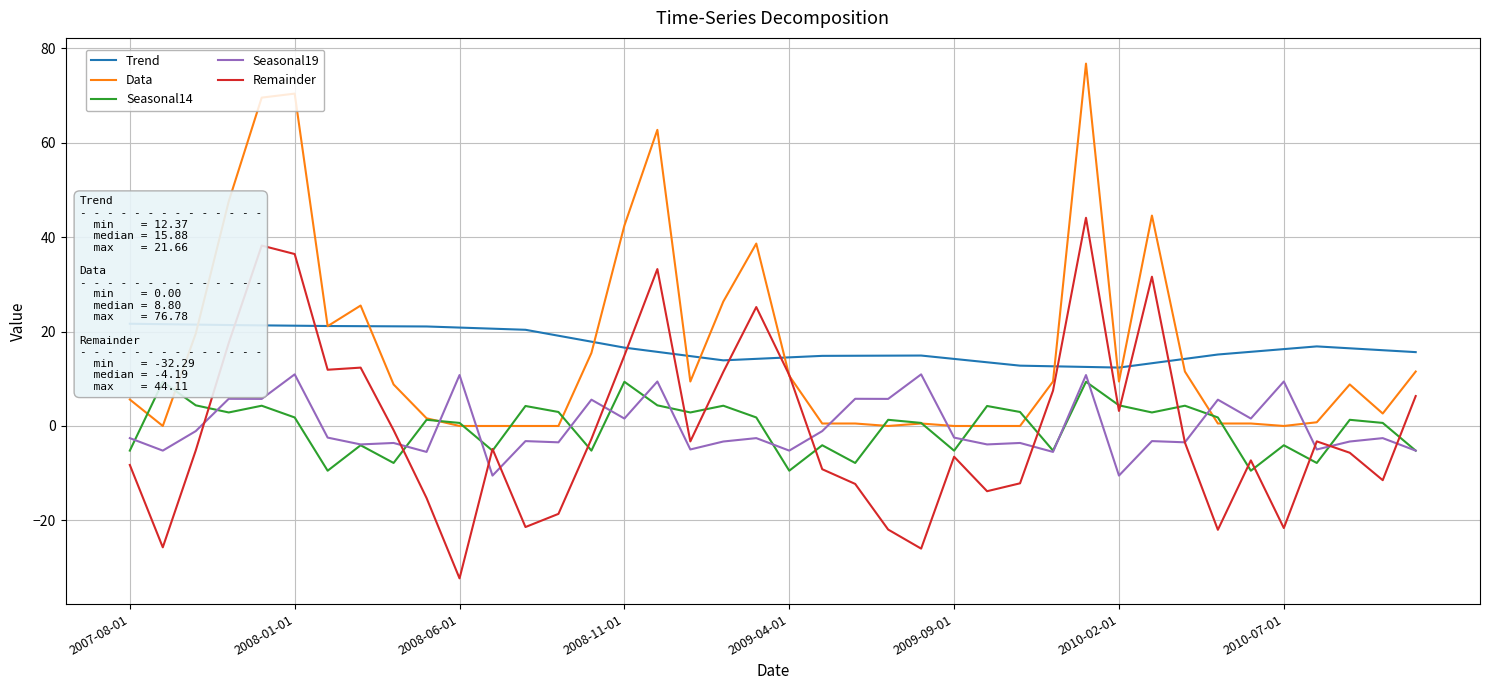

How many interior local peaks does the Data series have?

8